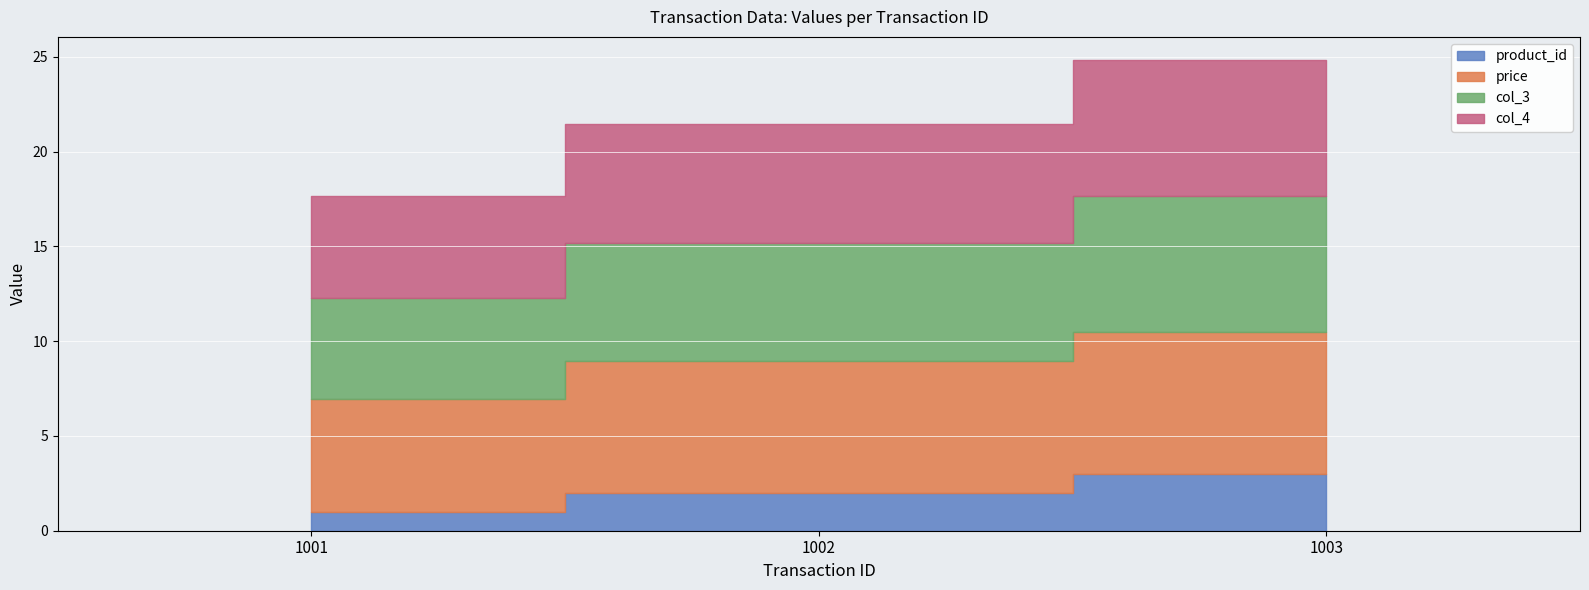

How many lines are shown in the chart?

4